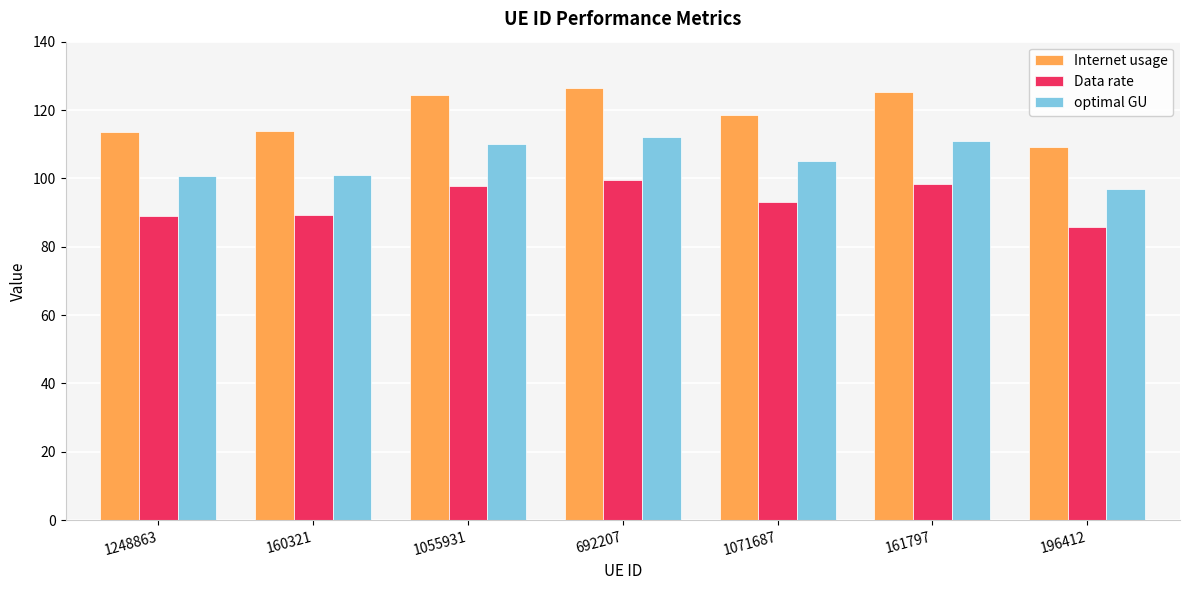

The value of Data rate at 1248863 is 89.1. True or false?

True